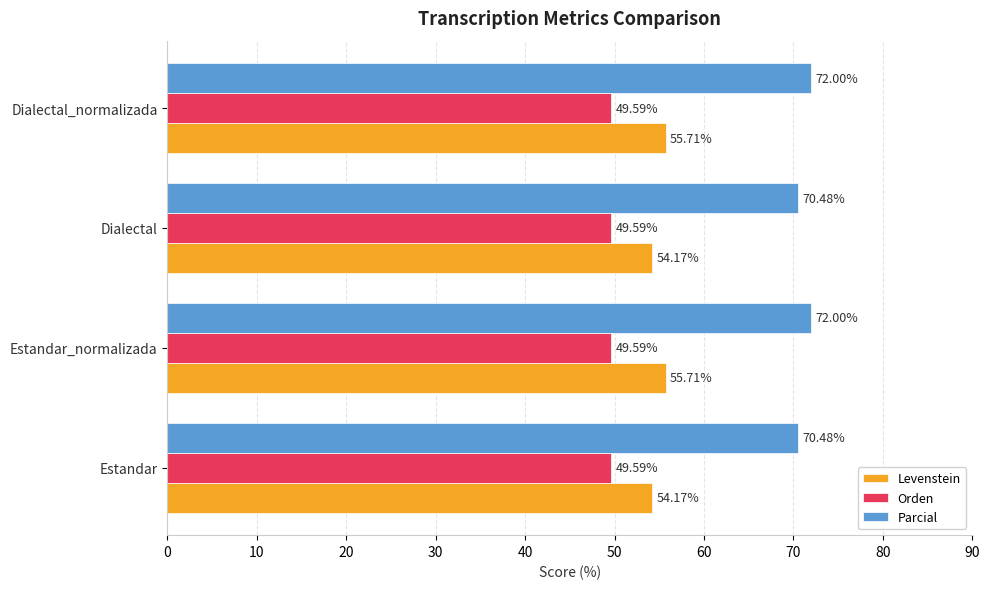

Rank the series by their average value, from highest to lowest.

Parcial, Levenstein, Orden